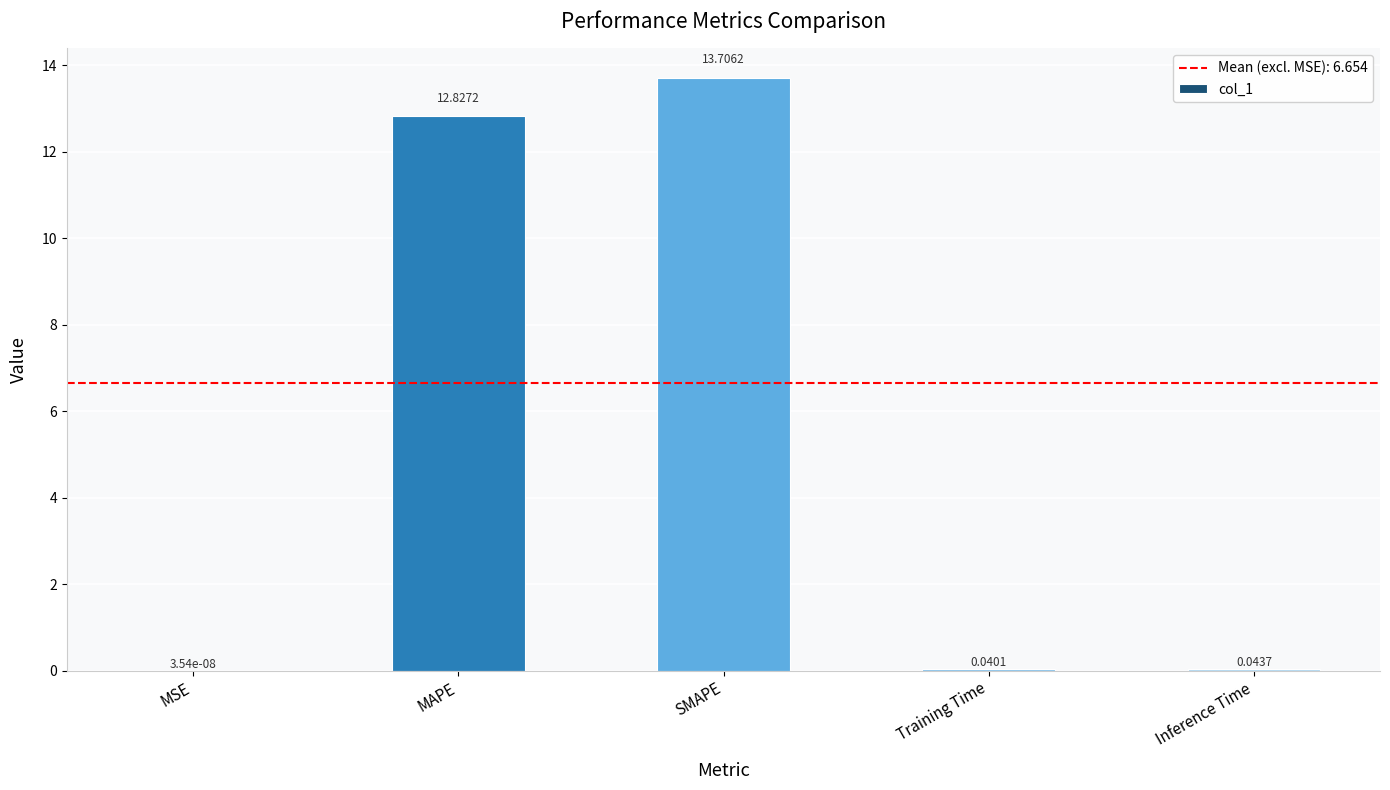

Which category has the highest value across all series?

SMAPE